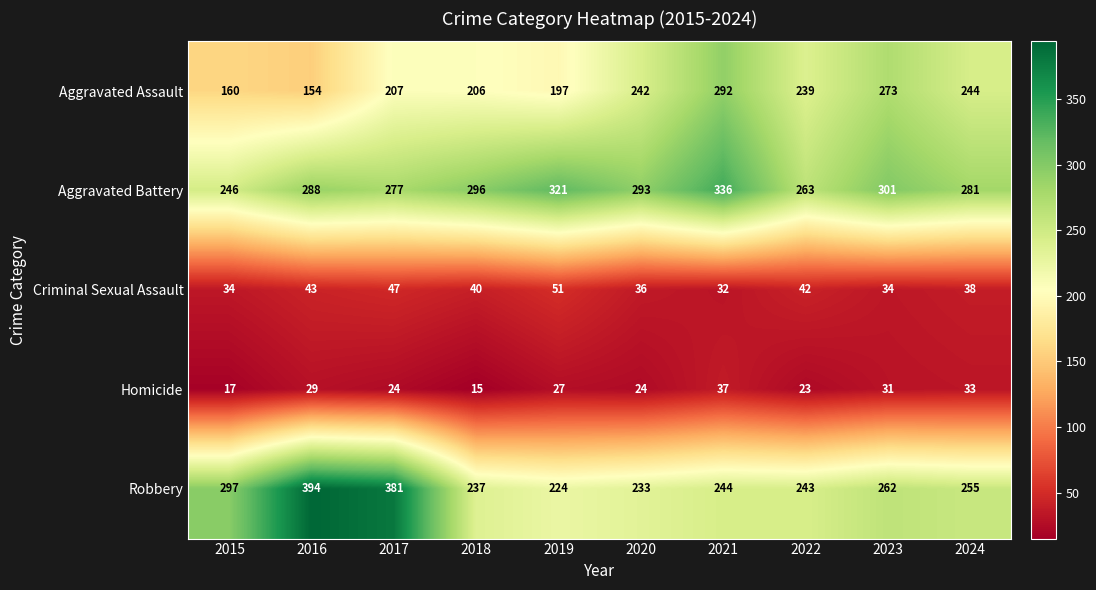

At how many categories does at least one series exceed 110?

10